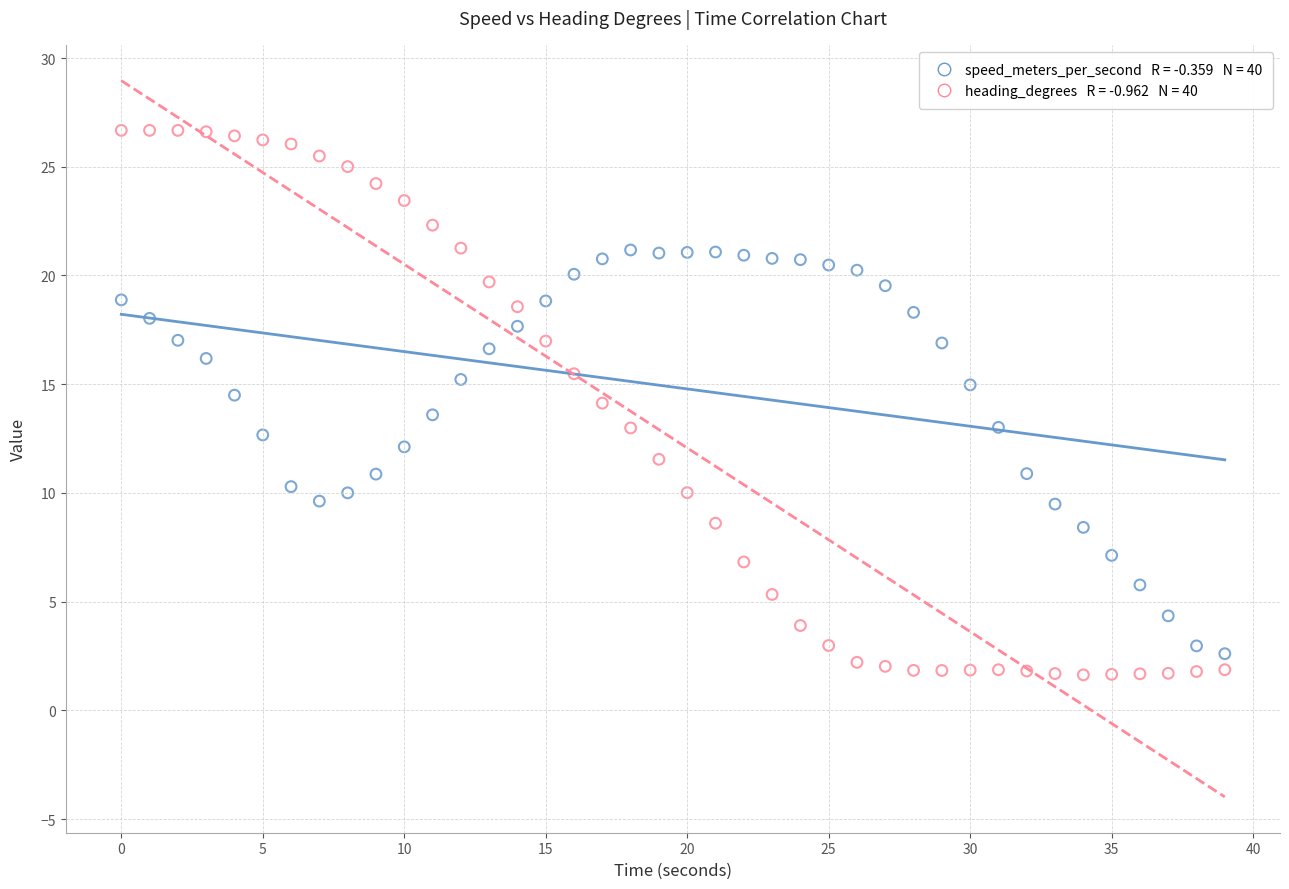

Across all data points, what is the range of X values (max minus min)?

39.0